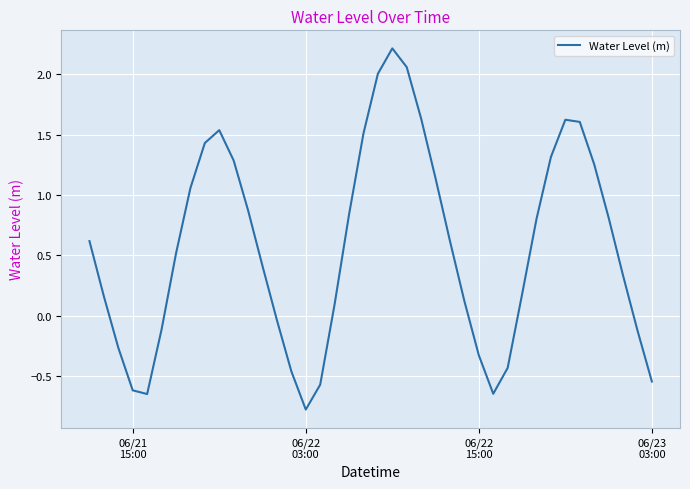

What is the difference between the maximum and minimum values?

3.0